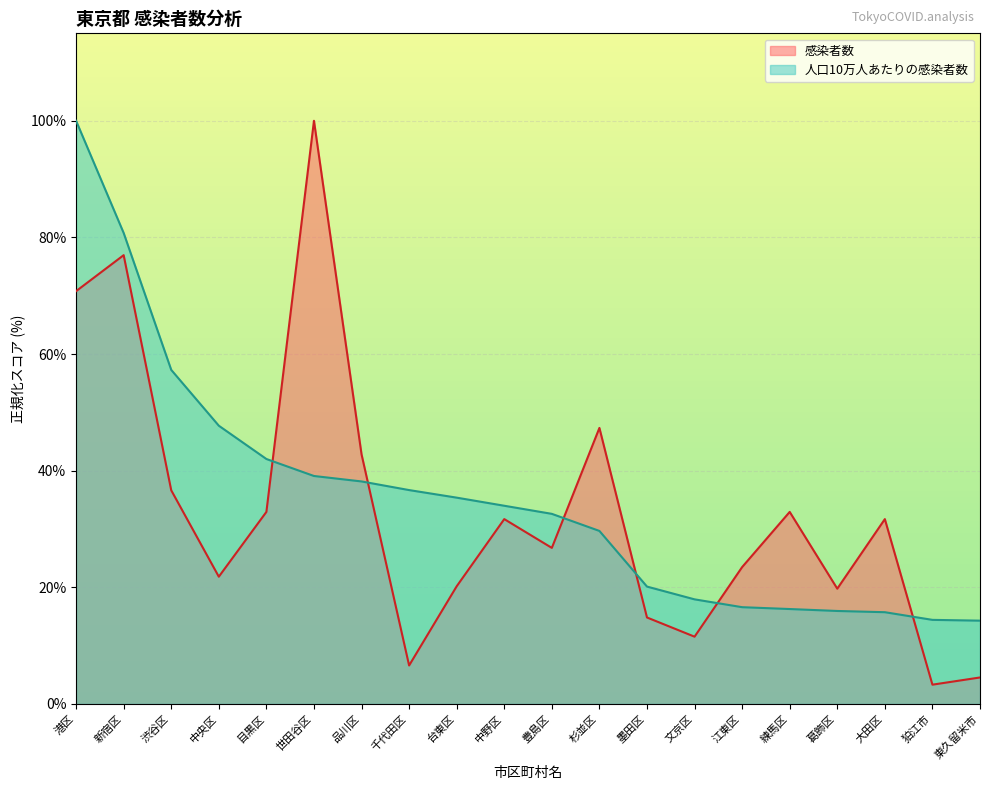

What are all the series names shown in the legend?

感染者数, 人口10万人あたりの感染者数